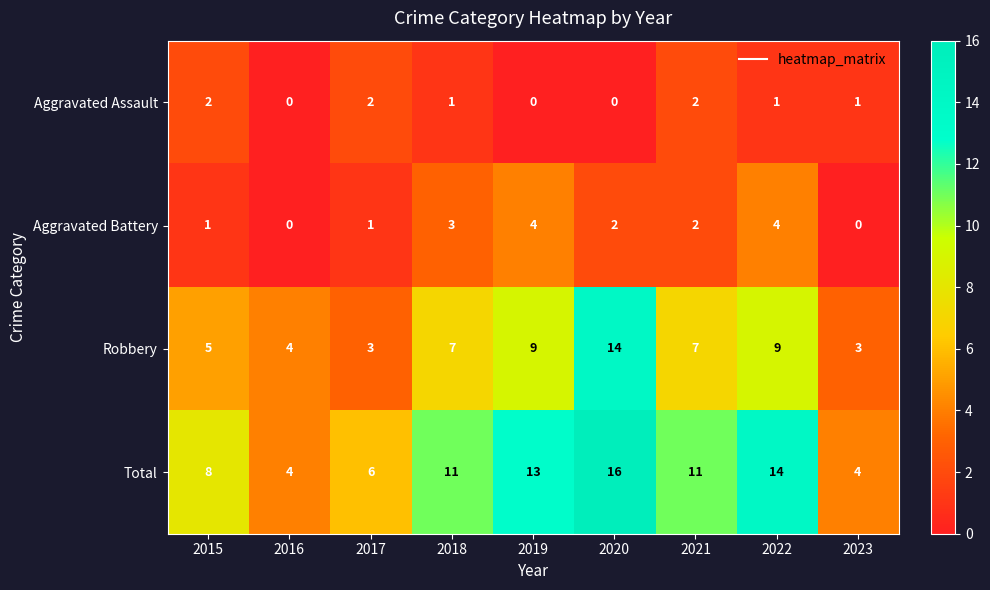

Count the Aggravated Battery values in the range 1 to 3.

5